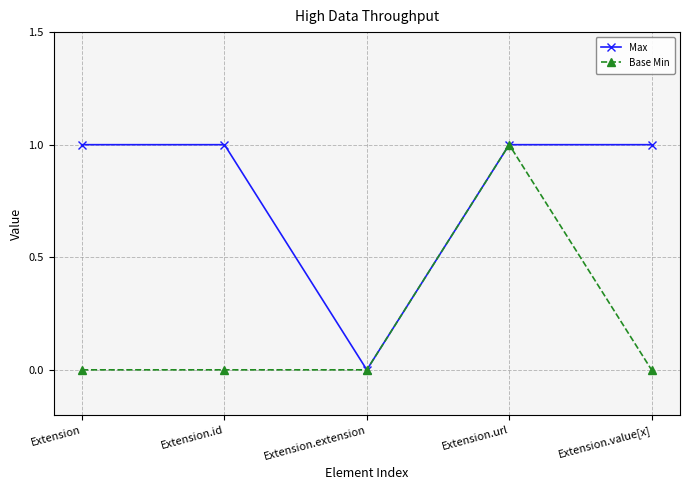

Is the value of Max at Extension.value[x] greater than the value of Base Min at Extension.extension?

Yes